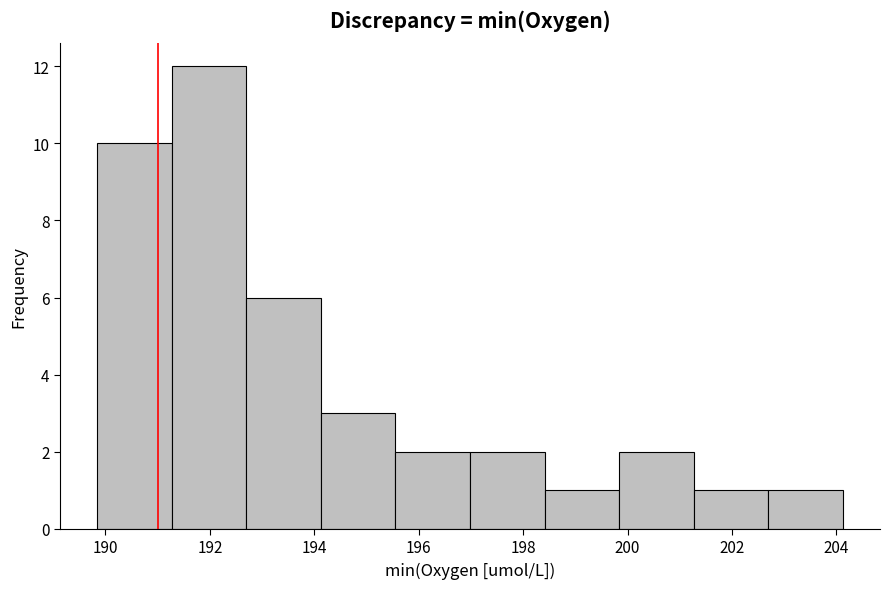

What is the height of the bar covering 195.6 to 197.0 on the x-axis? Neither the bar edges nor the heights are printed on the chart, so give them approximately, as read against the axes.

2